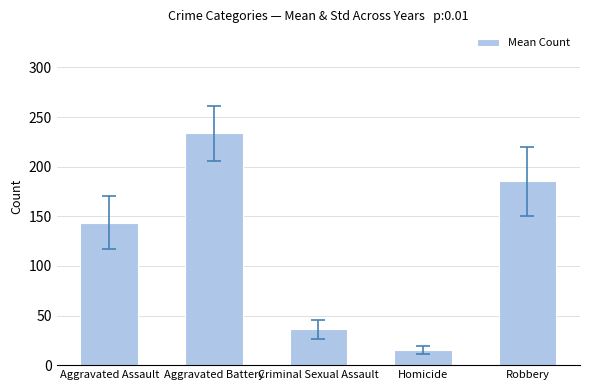

What is the change in value from Aggravated Assault to Criminal Sexual Assault?

-107.6